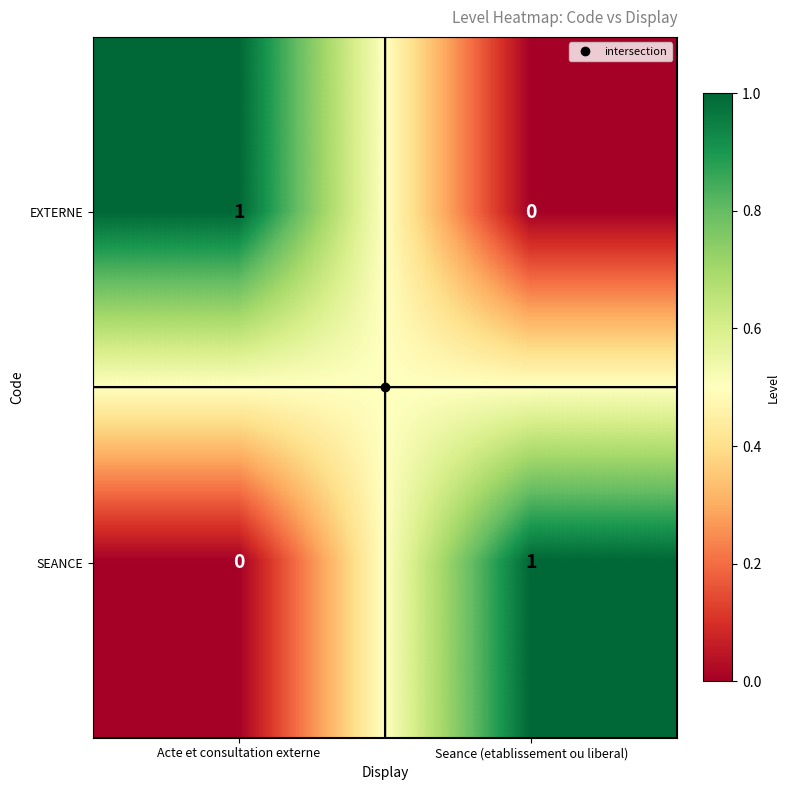

Count the number of data series in this chart.

2